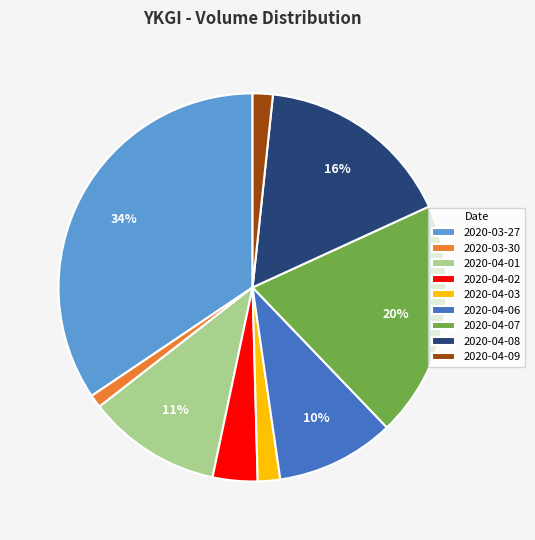

Combined, do 2020-04-03 and 2020-04-08 account for over 50%?

No